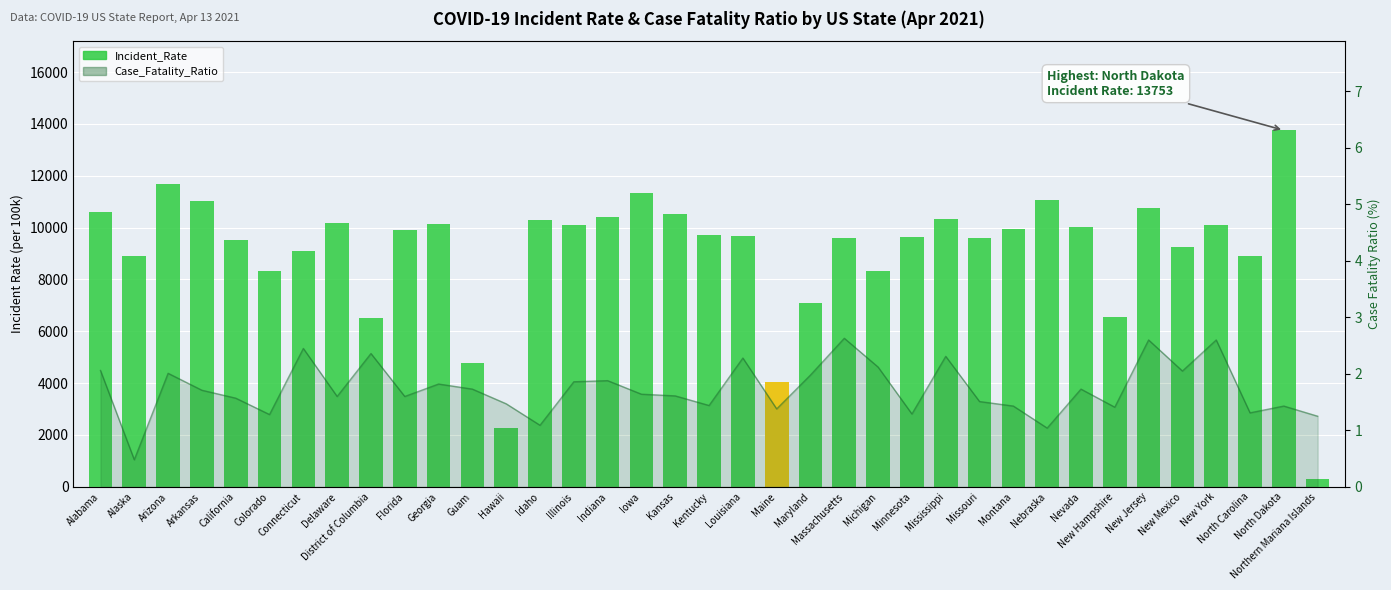

What is the change in value from Georgia to Guam?

-5347.3